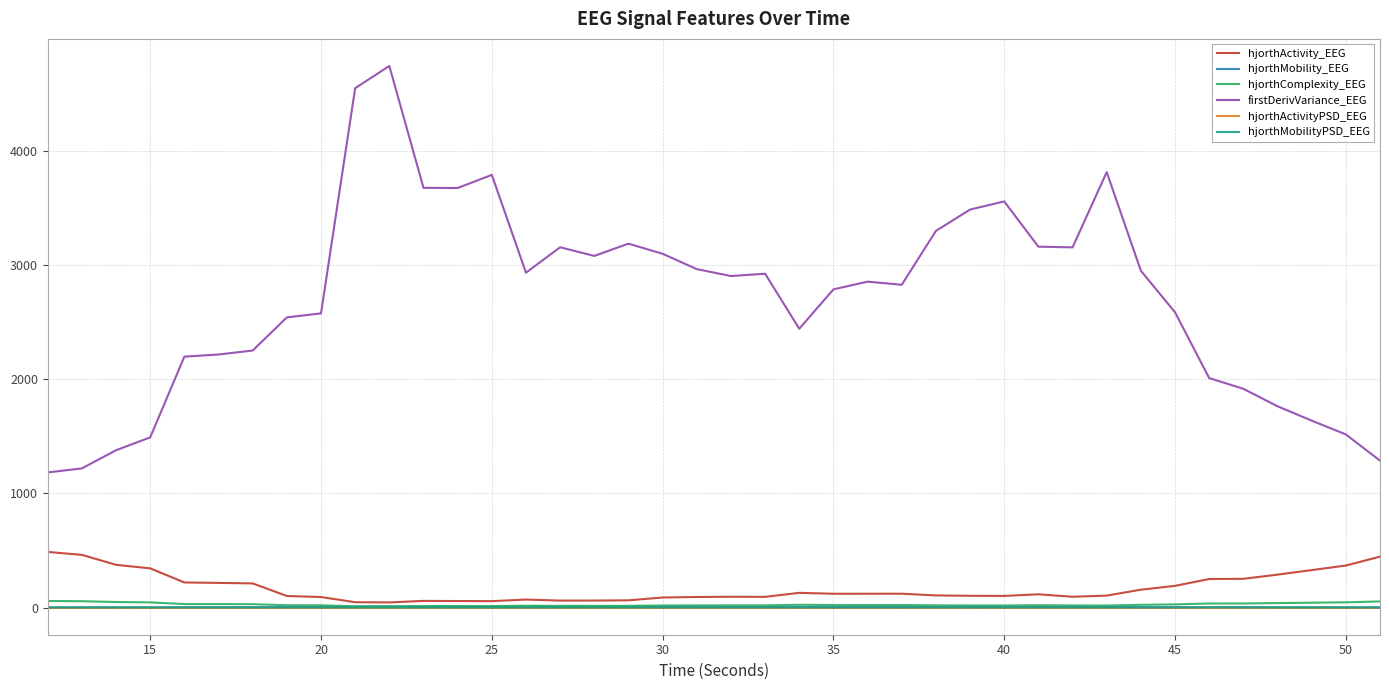

What is the greatest value displayed?

4745.3